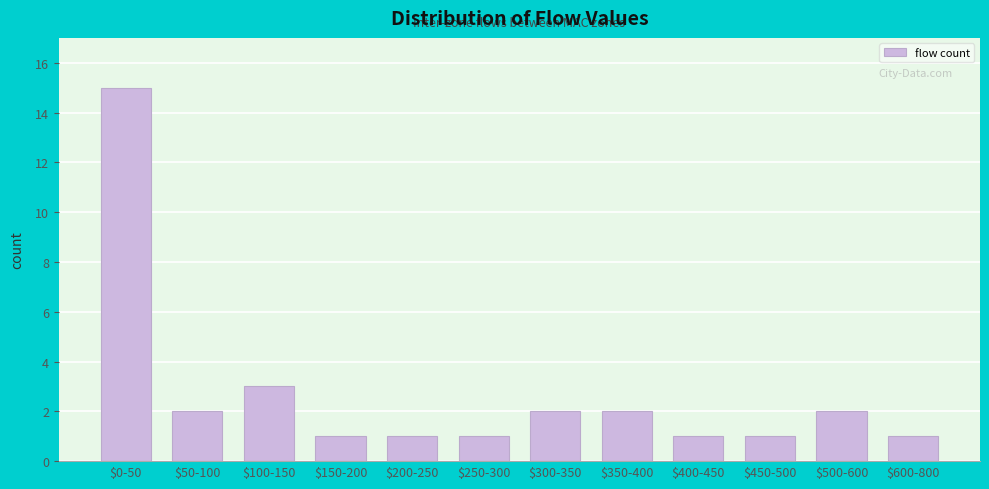

Reading left to right, what are all the values shown in this chart?

15	2	3	1	1	1	2	2	1	1	2	1